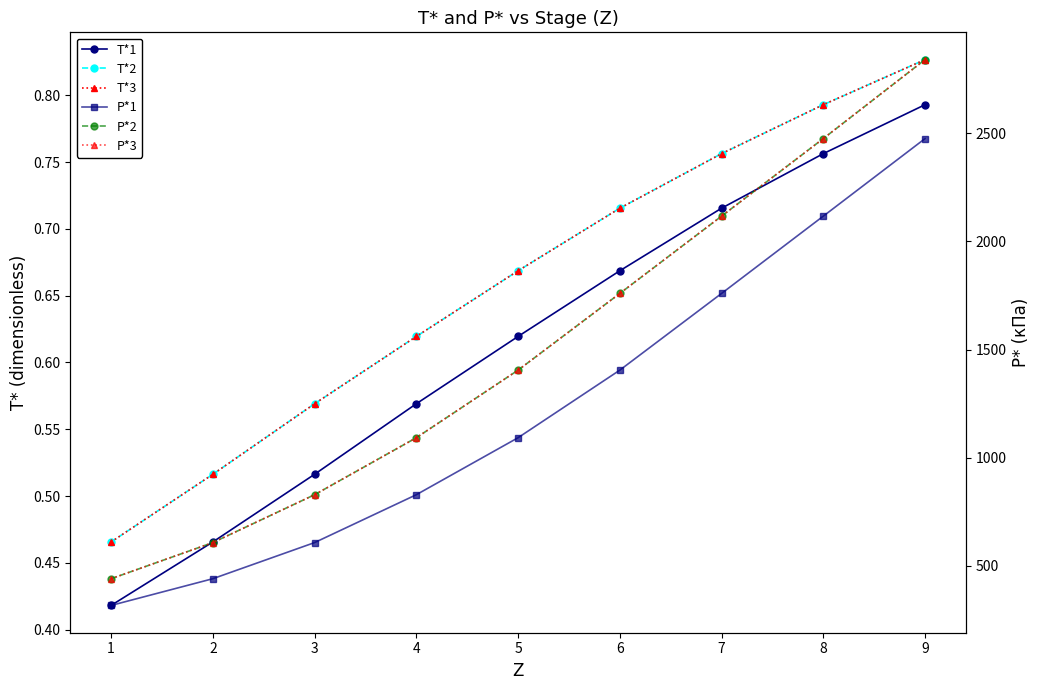

How many lines are shown in the chart?

6